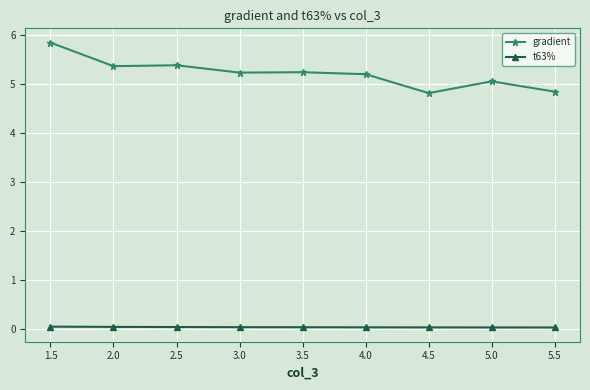

How many lines are shown in the chart?

2